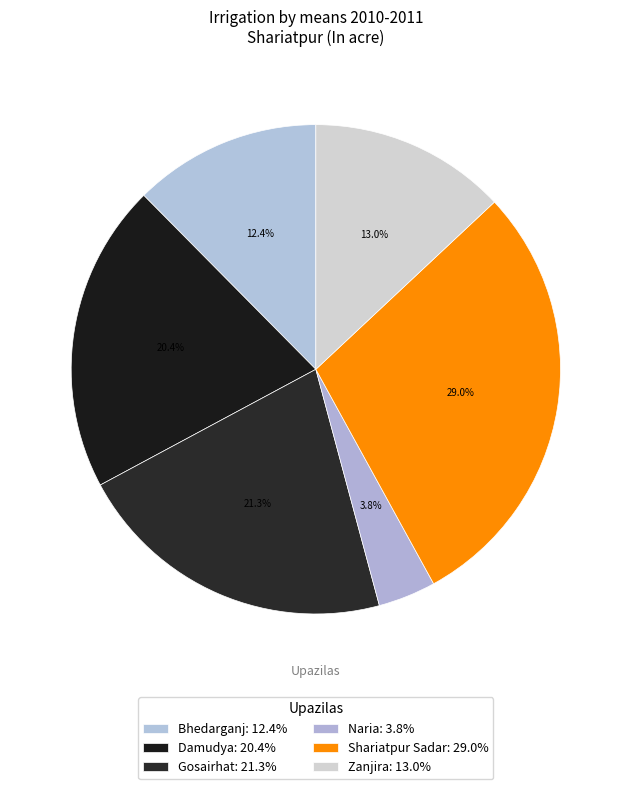

Count the number of slices in the pie.

6